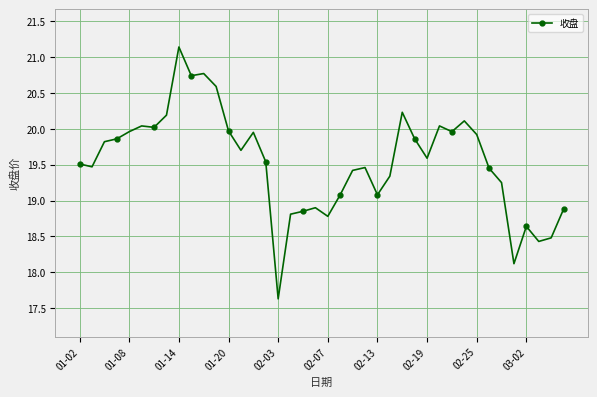

What is the value of the 7th point from the left?

20.0